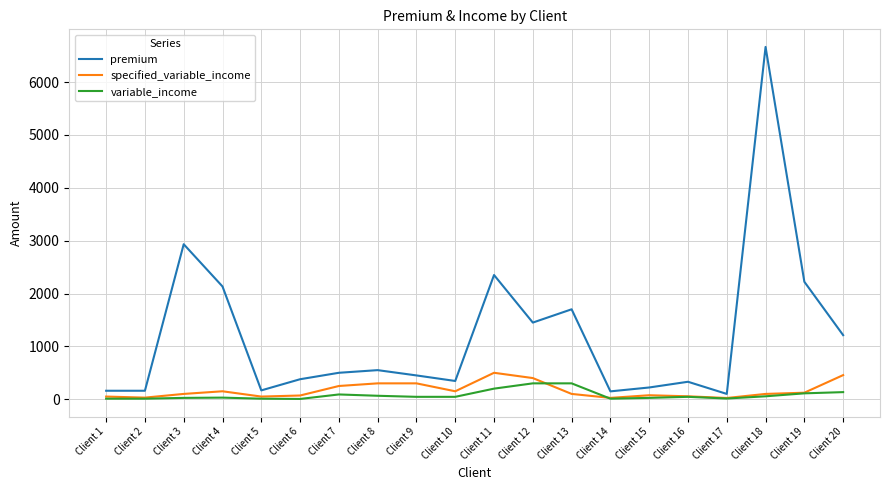

What is the minimum value for specified_variable_income?

23.0